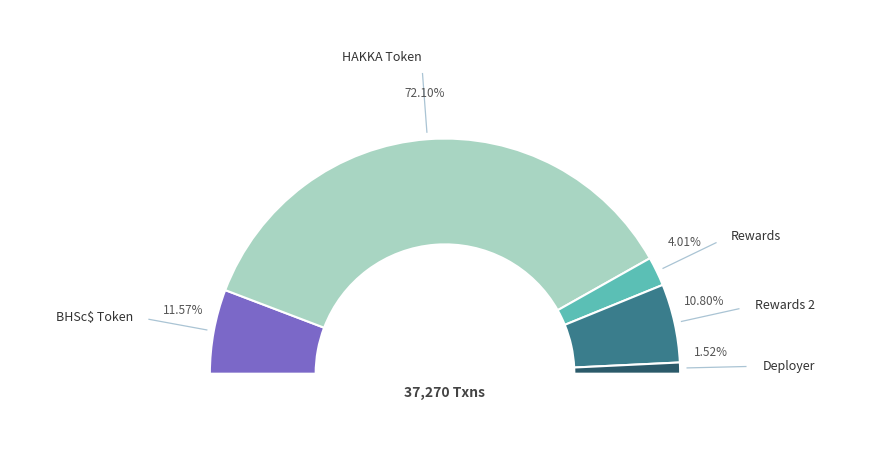

Count the number of slices in the pie.

5